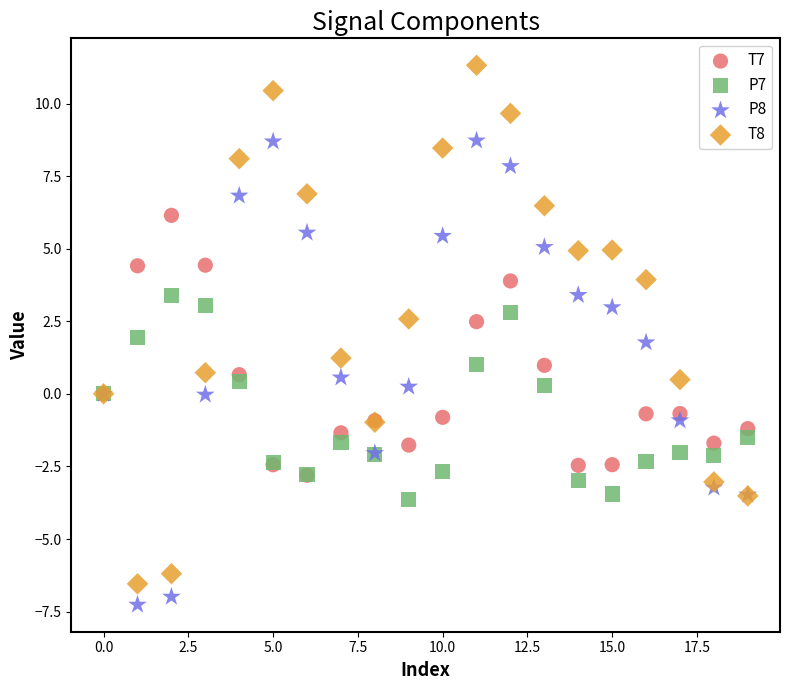

What are all the series names shown in the legend?

T7, P7, P8, T8